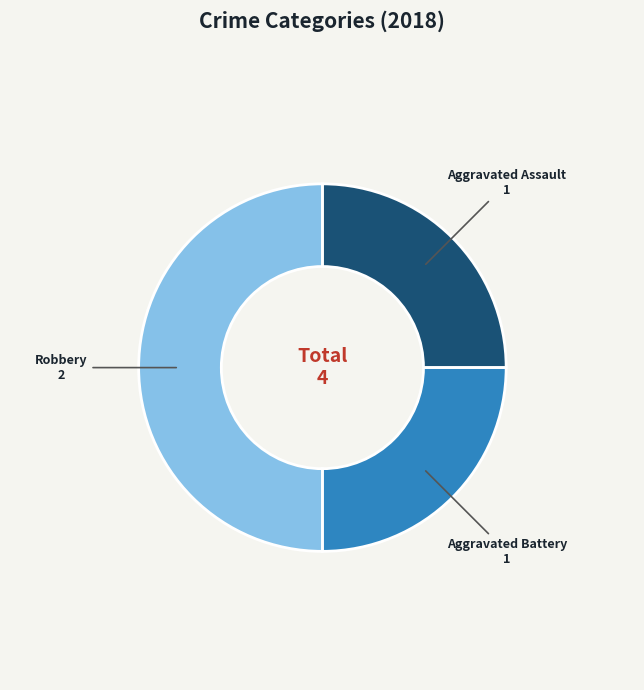

What is the largest slice in the pie chart?

Robbery